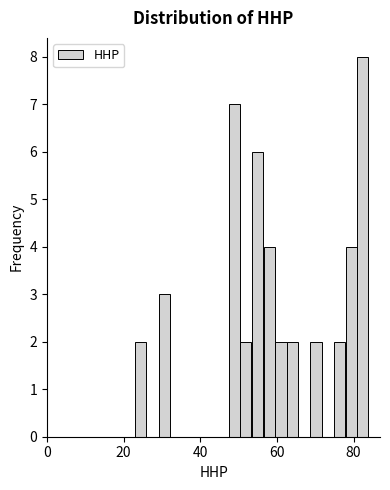

Read against the x-axis, roughly where is the centre of the tallest bar?

82